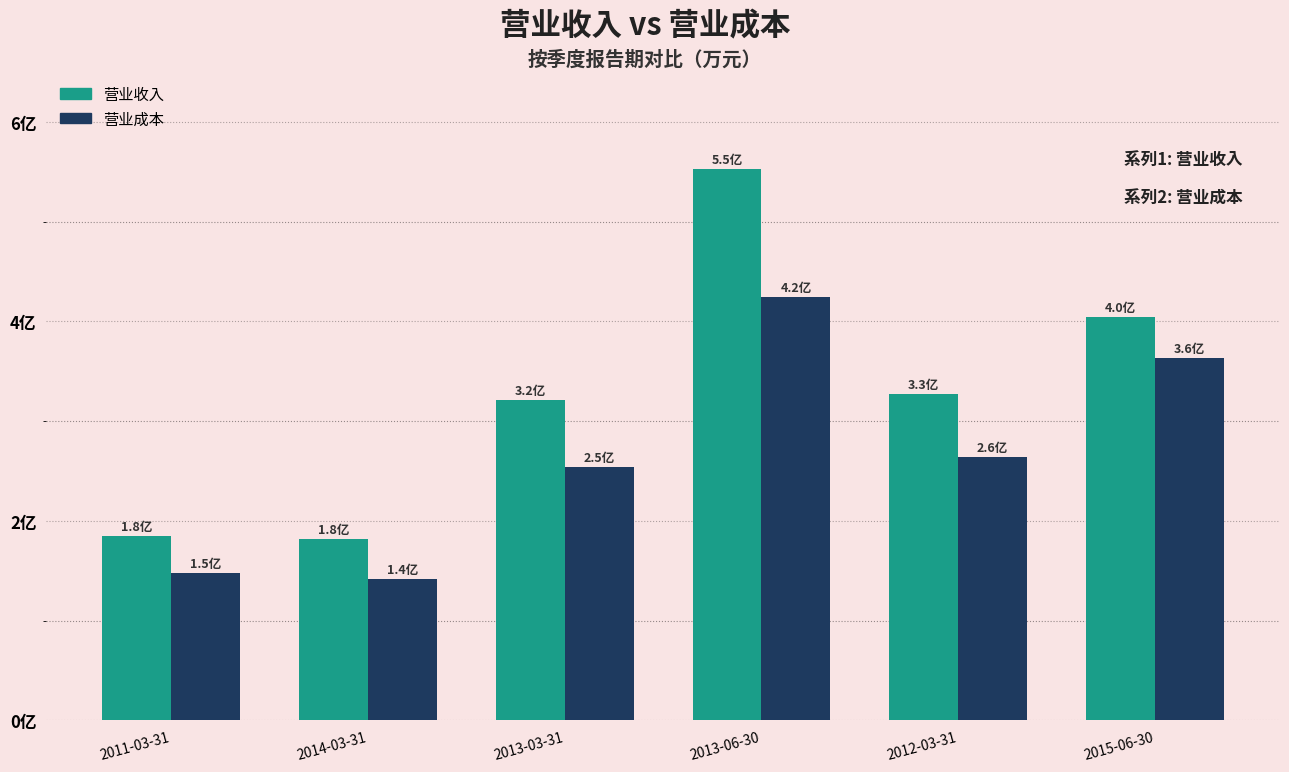

What is the label of the 3rd bar from the right?

2013-06-30